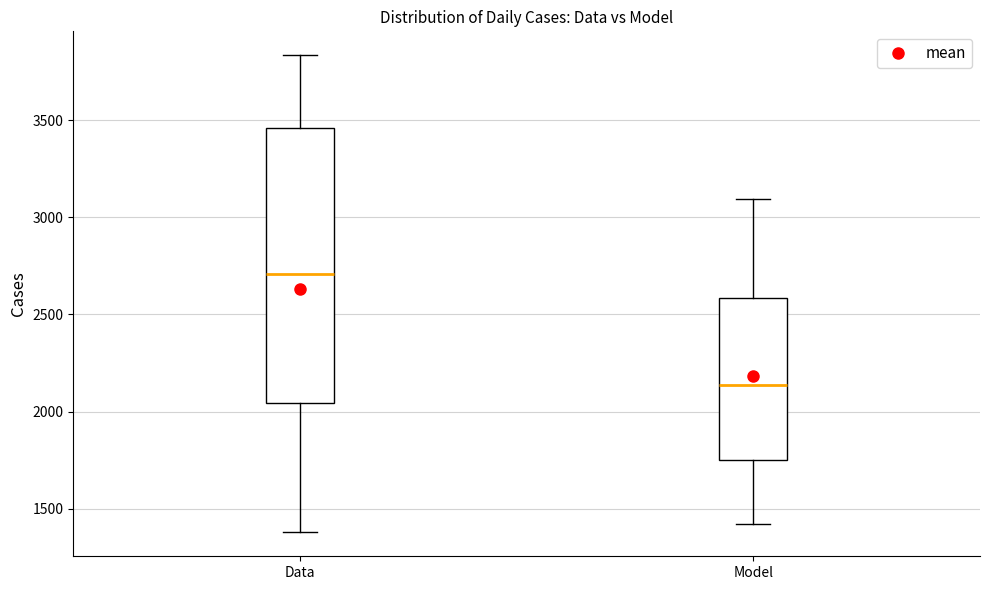

Which box is the tallest, from its lower edge to its upper edge?

Data